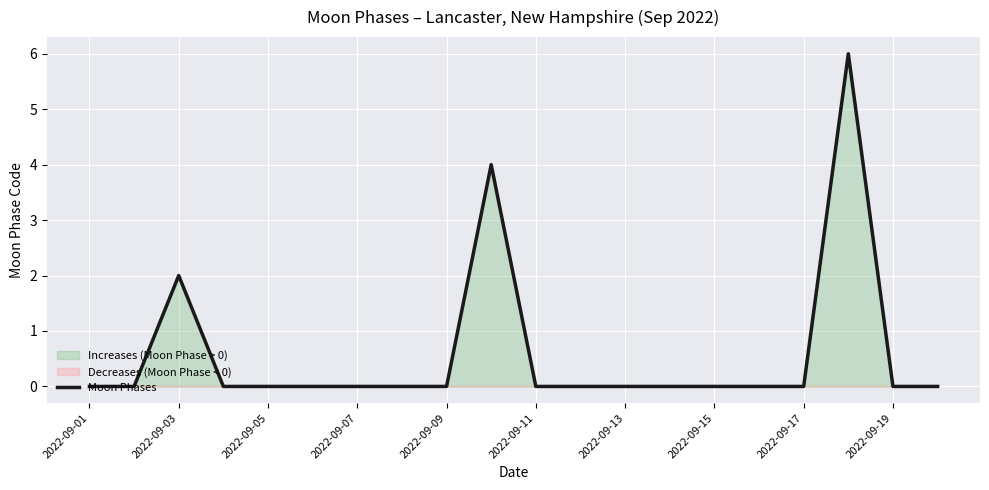

The value of Moon Phases at 2022-09-13 is 2. True or false?

False